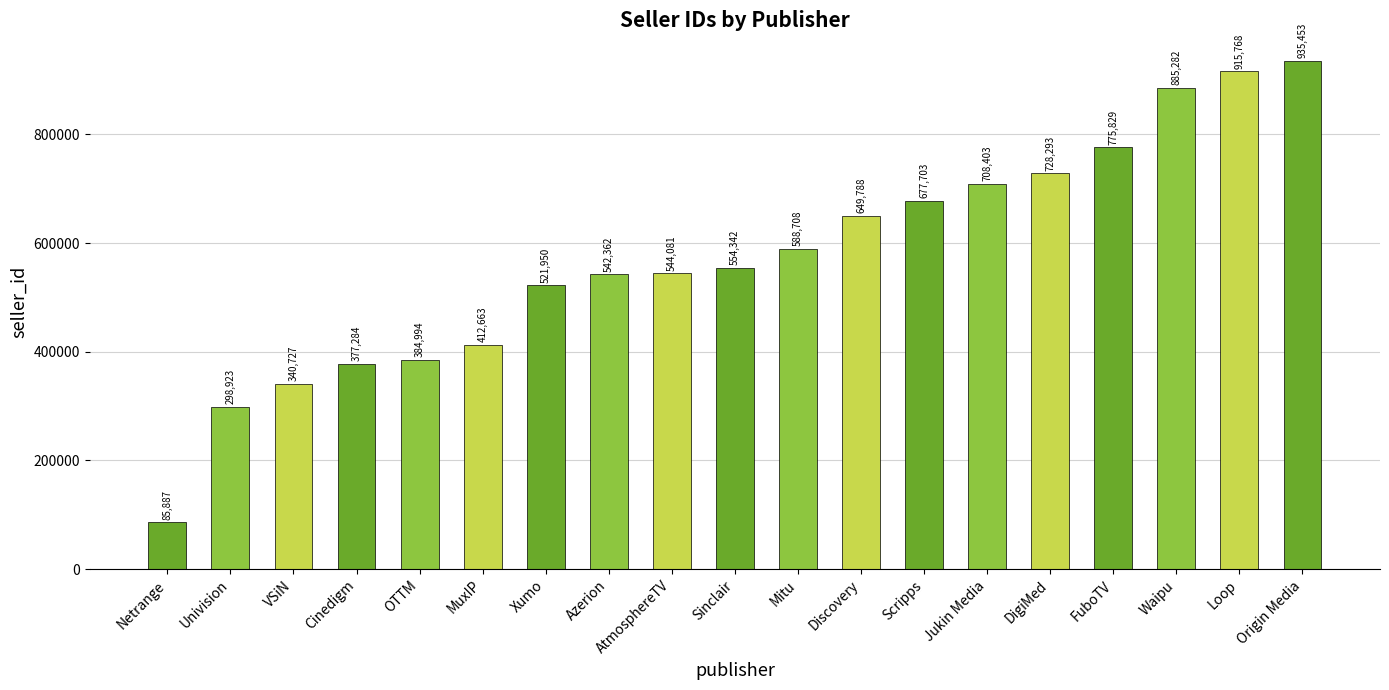

Which label corresponds to the largest value in the chart?

Origin Media